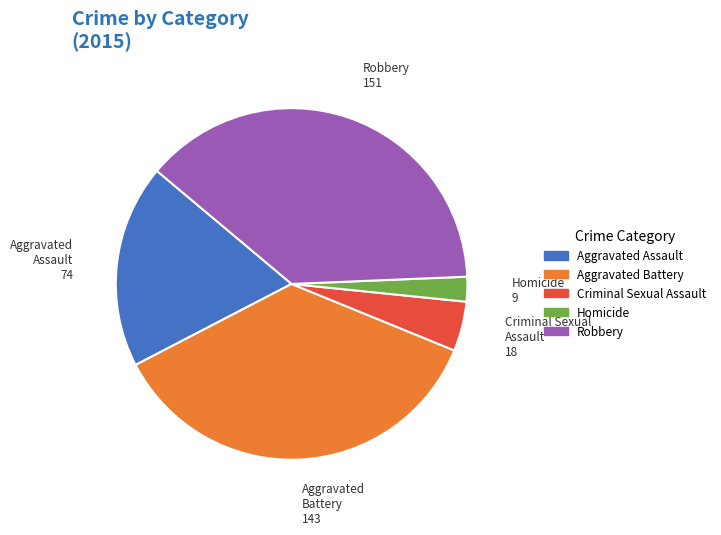

How many segments does this pie chart have?

5